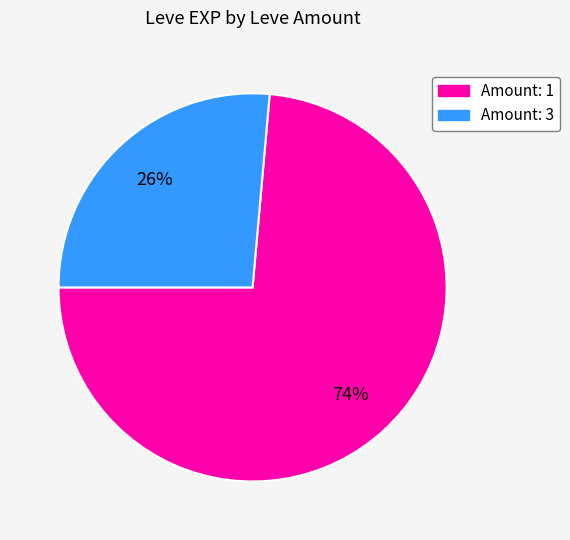

Is there a majority slice in this chart?

Yes